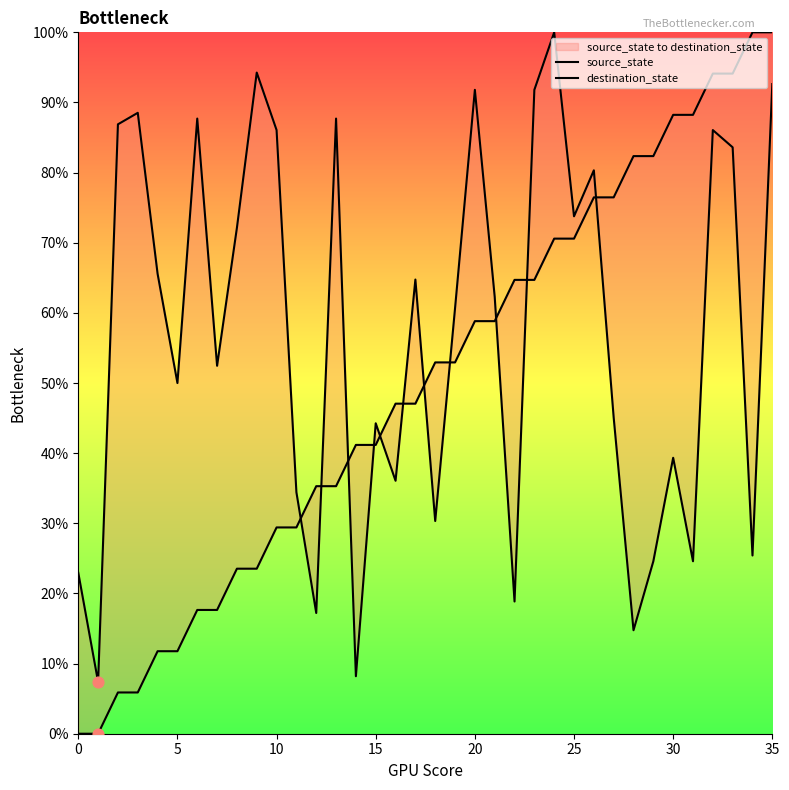

Which series reaches the maximum Y coordinate?

source_state